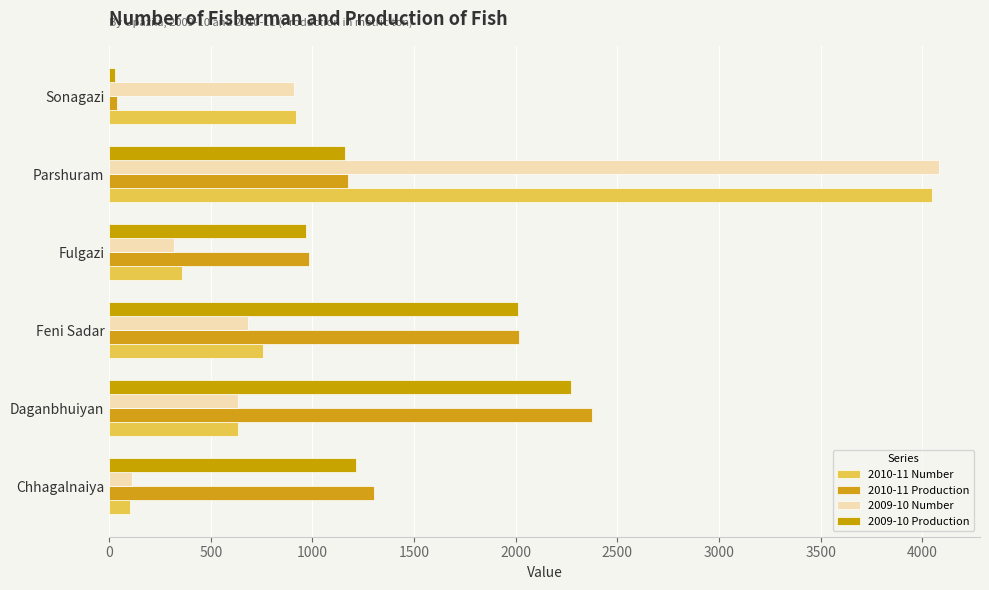

How many data points in 2010-11 Production are less than 1305?

3